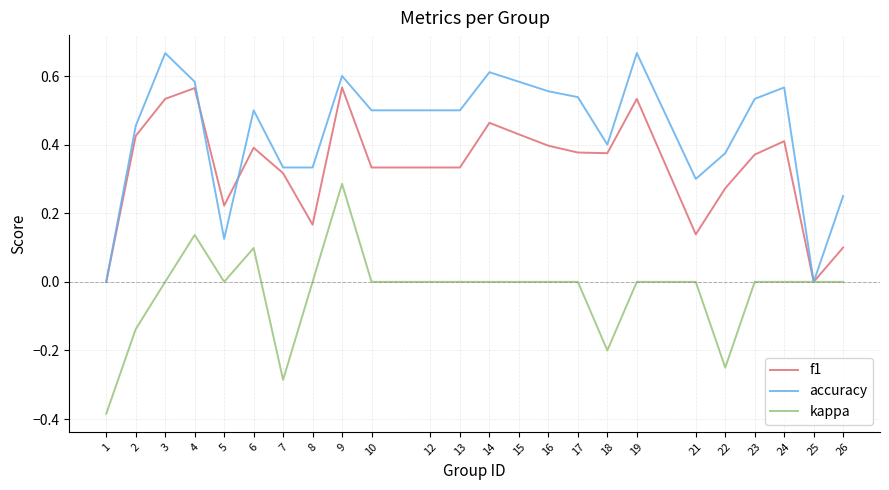

Which series has the largest total across all categories?

accuracy